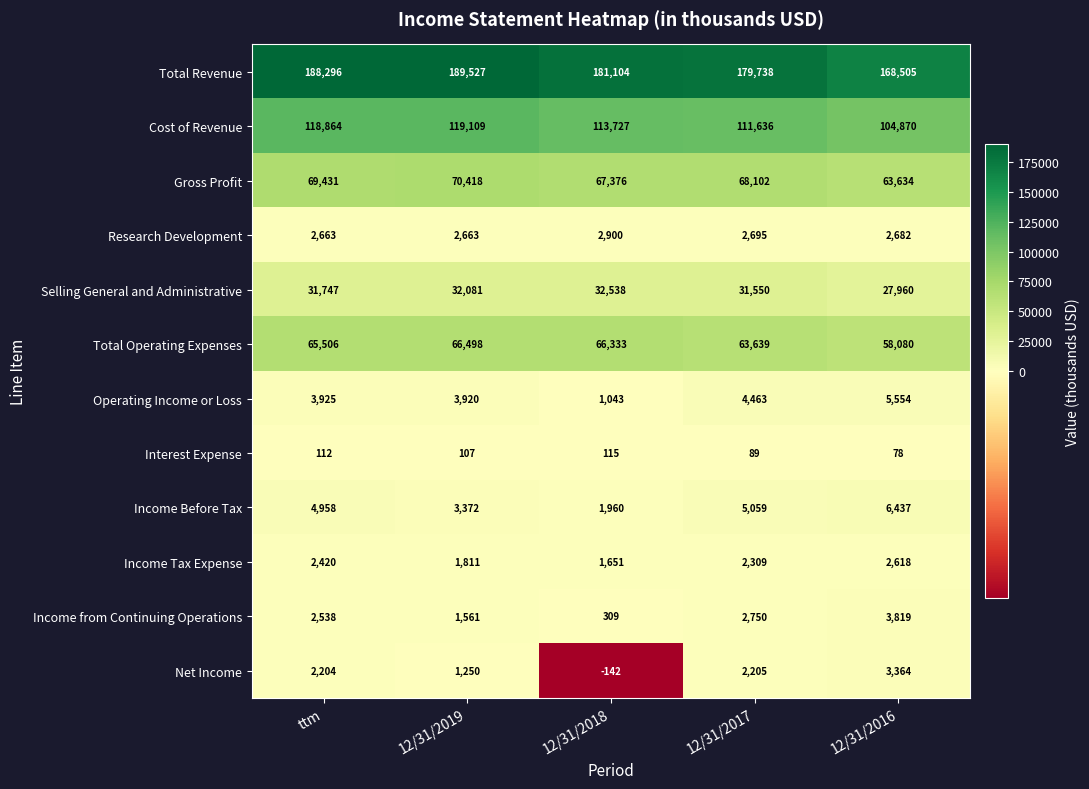

What is the difference between the maximum and second lowest values in the Income from Continuing Operations series?

2258